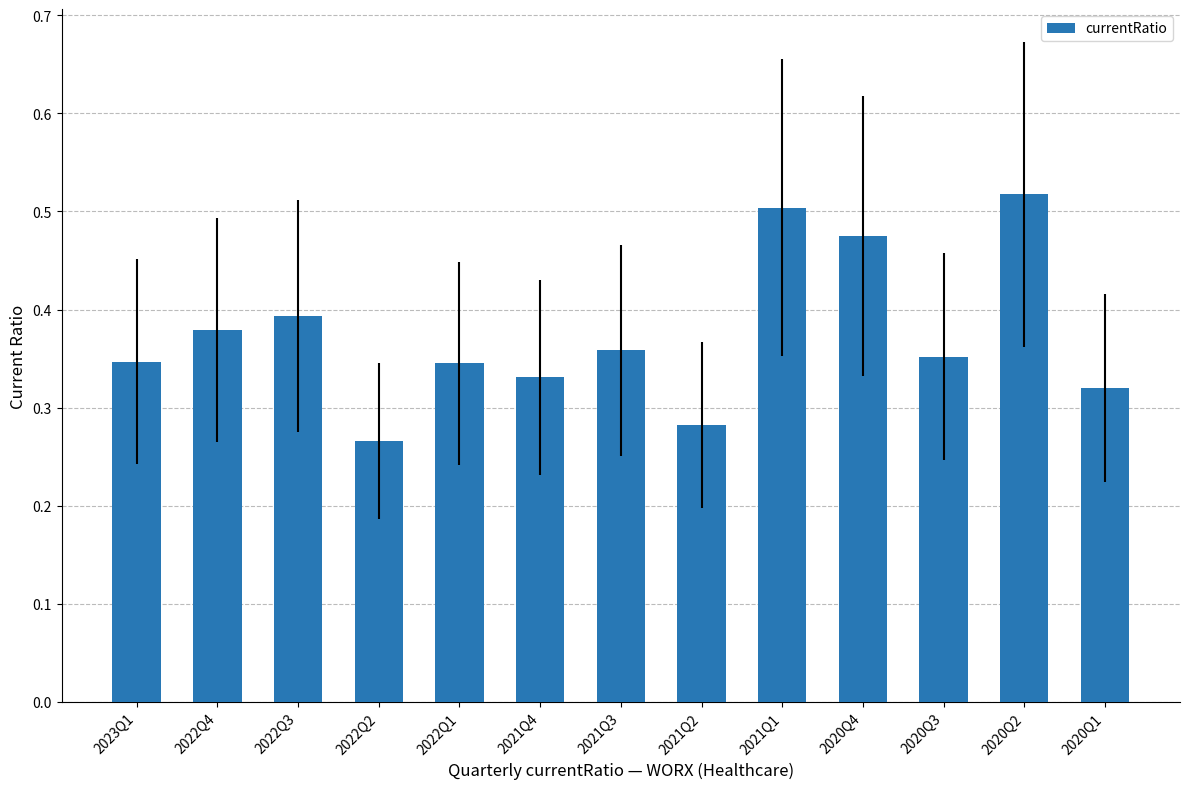

The chart shows a value of 0.1 at 2022Q1. True or false?

False